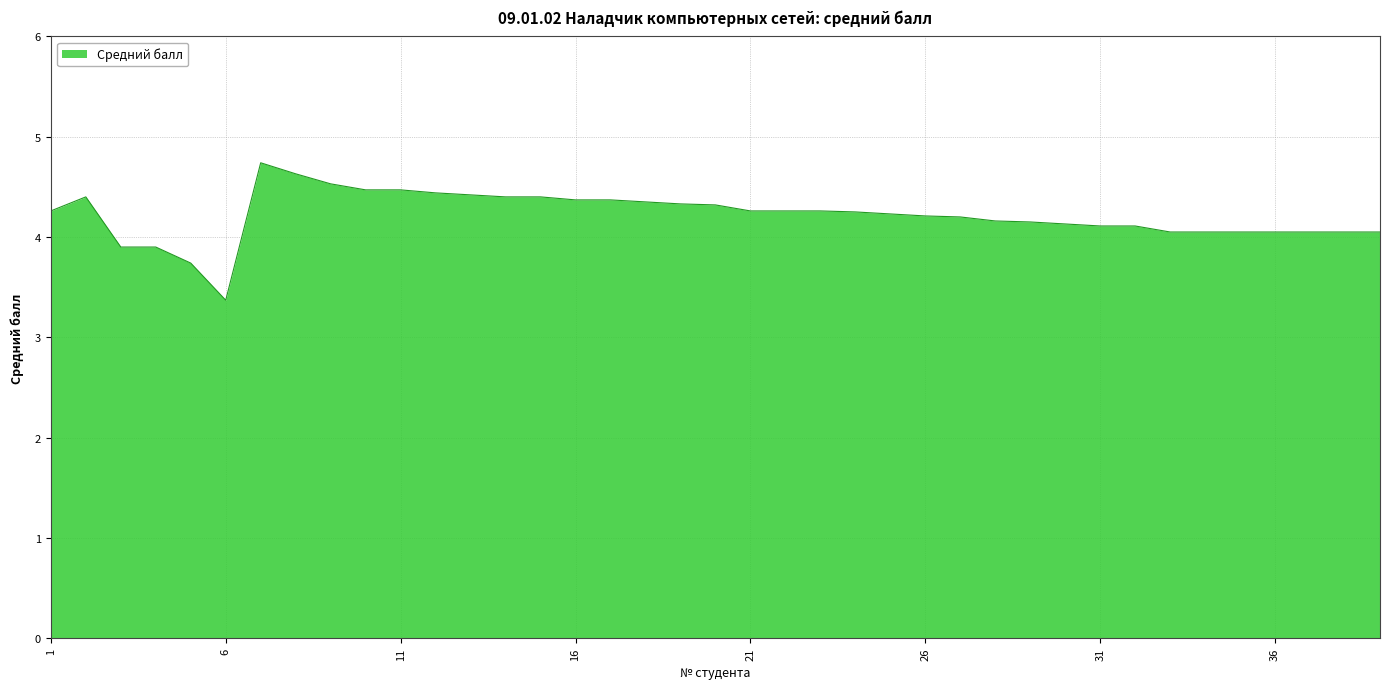

What is the difference between the maximum and minimum values?

1.4